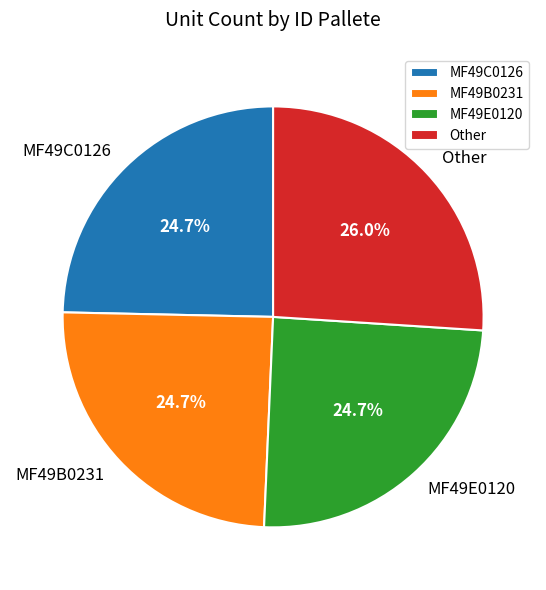

Is MF49B0231 the majority of the pie?

No